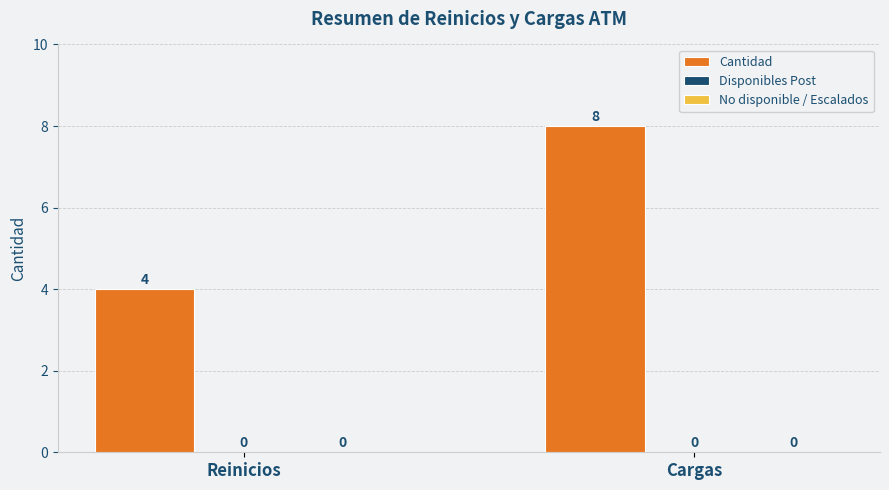

Does the chart contain any negative values?

No